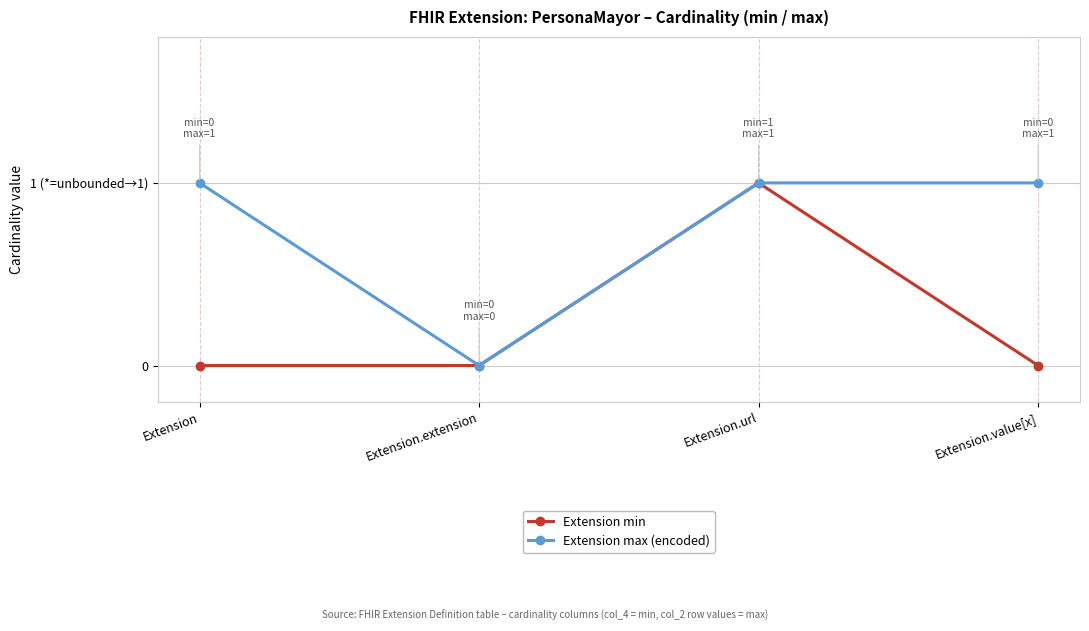

Is the value of Extension min at Extension.value[x] greater than the value of Extension max (encoded) at Extension.url?

No